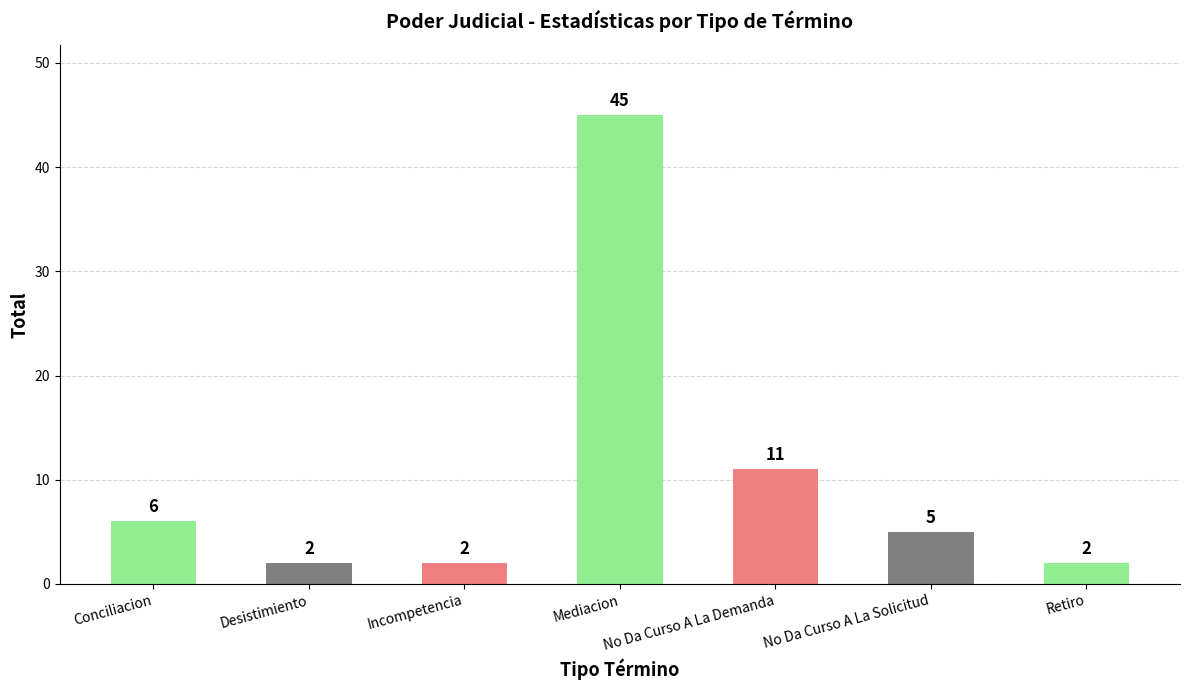

The chart shows a value of 2 at Retiro. True or false?

True